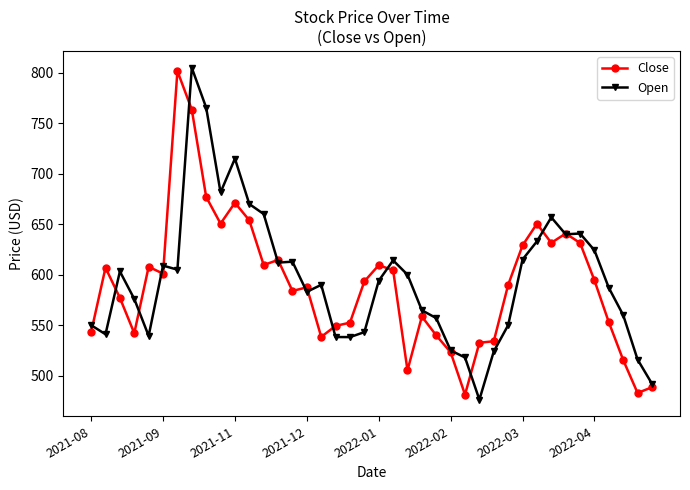

What is the maximum value shown in the chart?

805.0